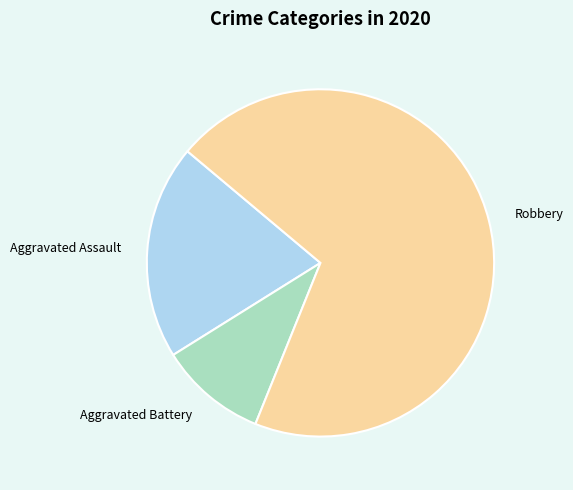

Which slice is the largest?

Robbery